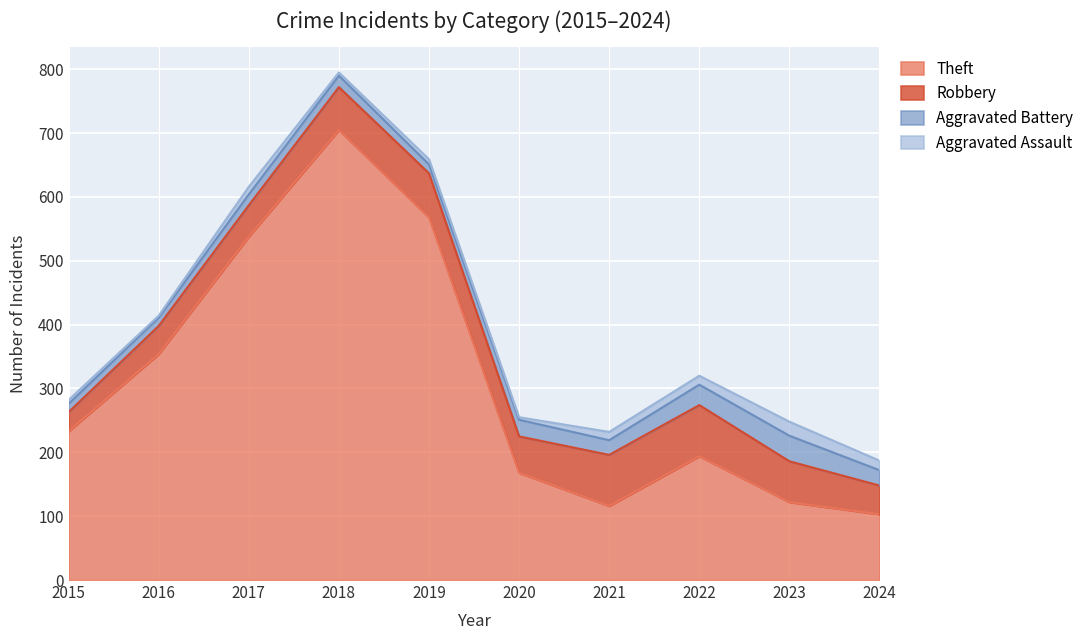

How many interior local valleys does the Robbery series have?

1